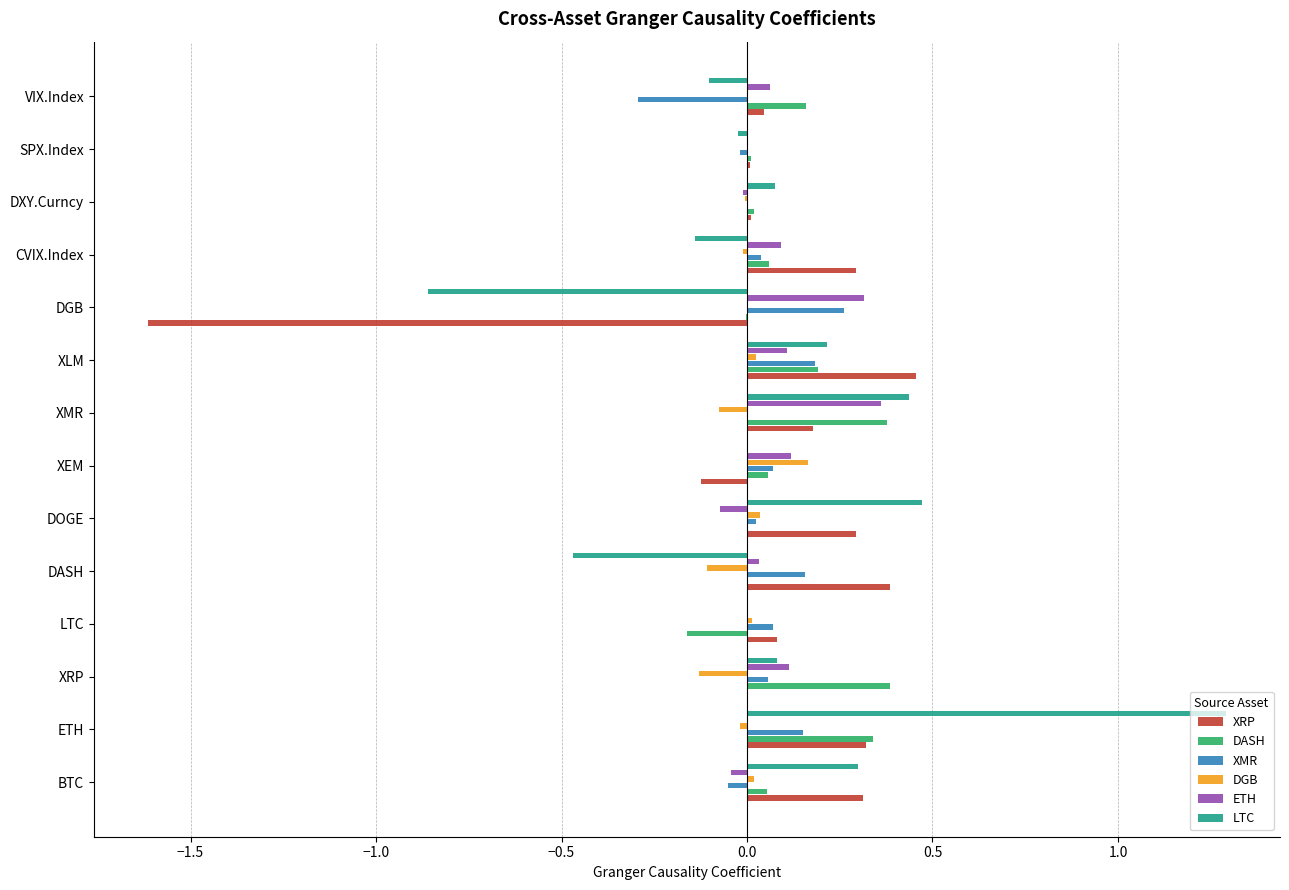

Between XEM and CVIX.Index, which series saw the biggest shift?

XRP